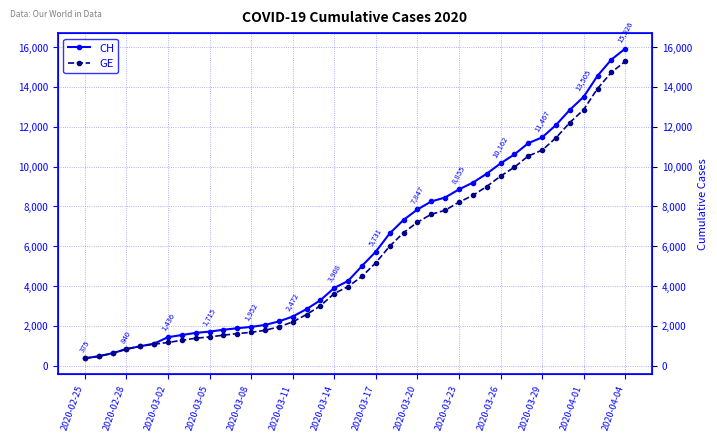

True or false: GE has more than 1 points higher than both neighbors.

False